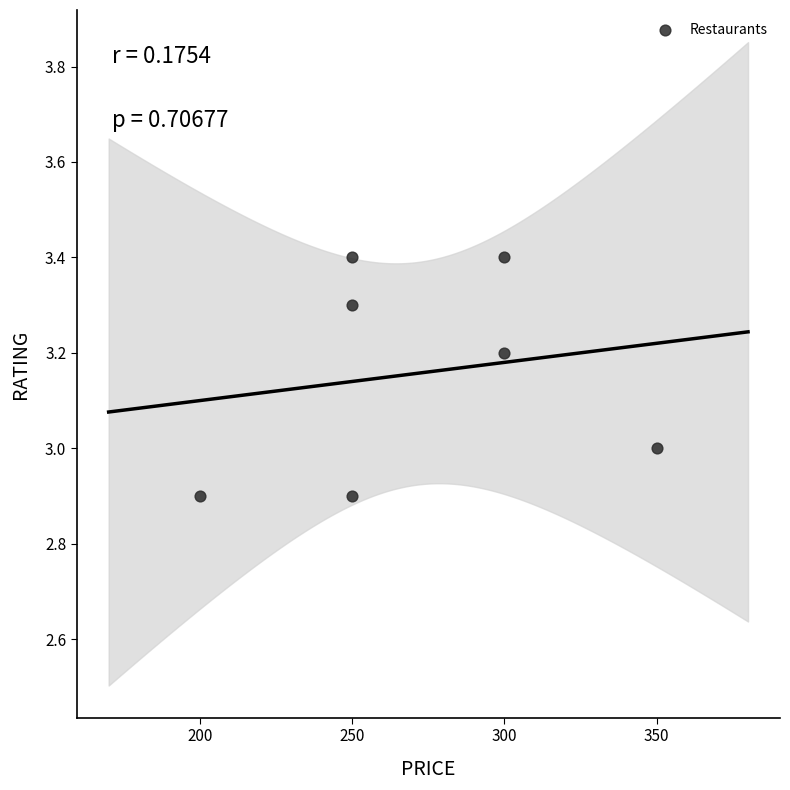

What is the average Y value?

3.2